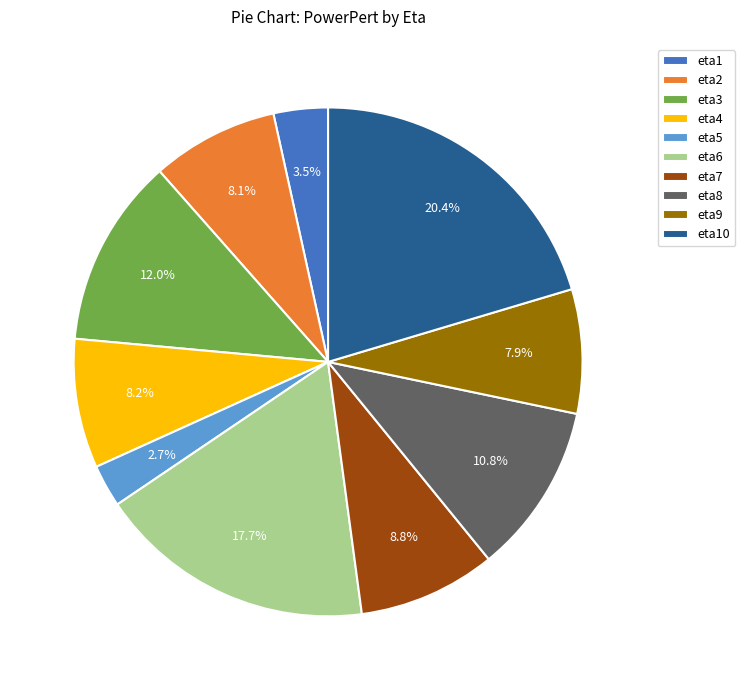

What is the smallest slice in the pie chart?

eta5